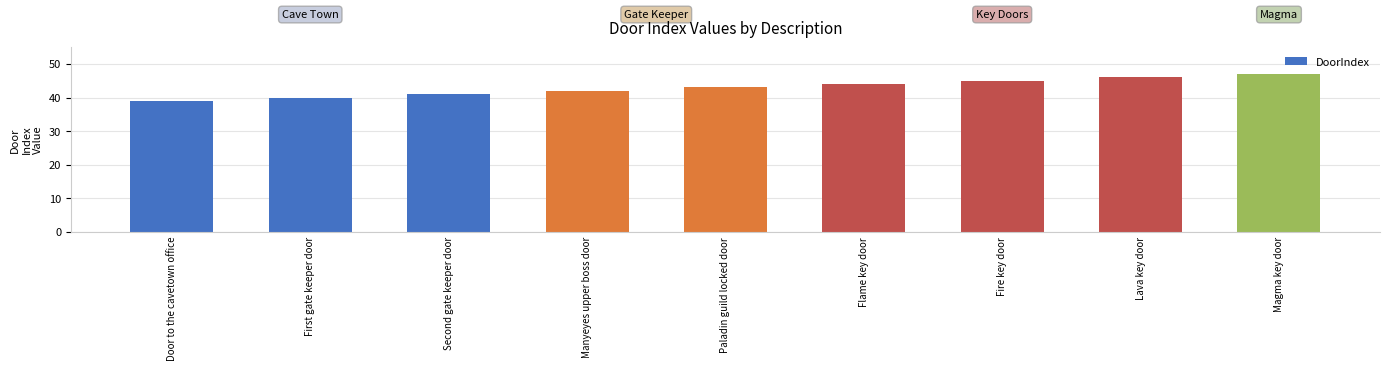

What is the smallest value displayed?

39